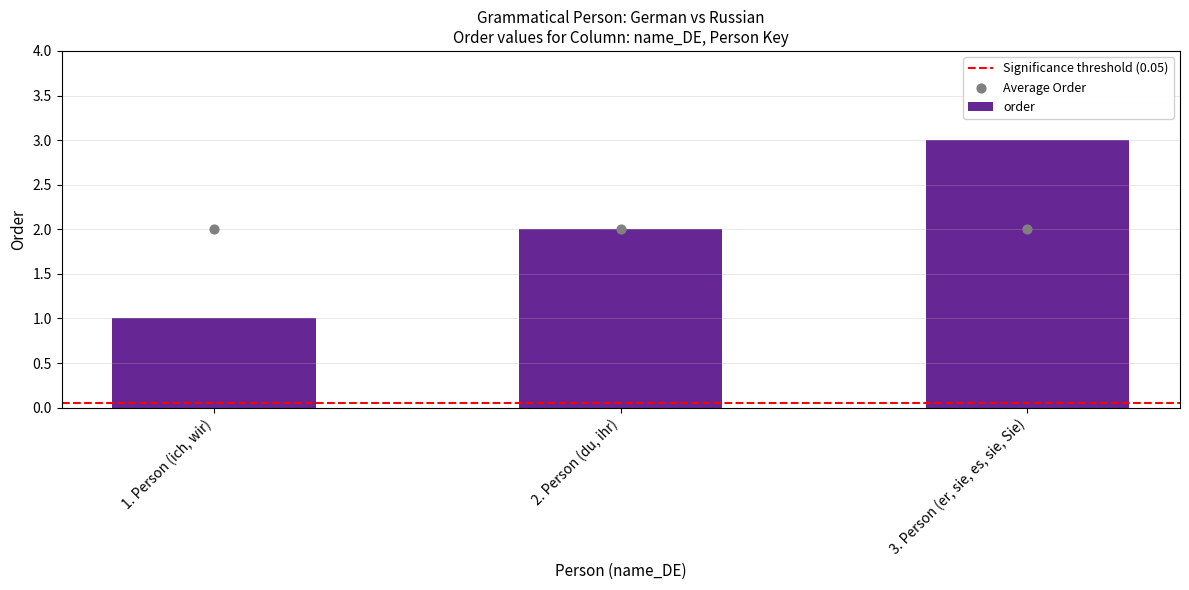

What is the change in value from 1. Person (ich, wir) to 3. Person (er, sie, es, sie, Sie)?

+2